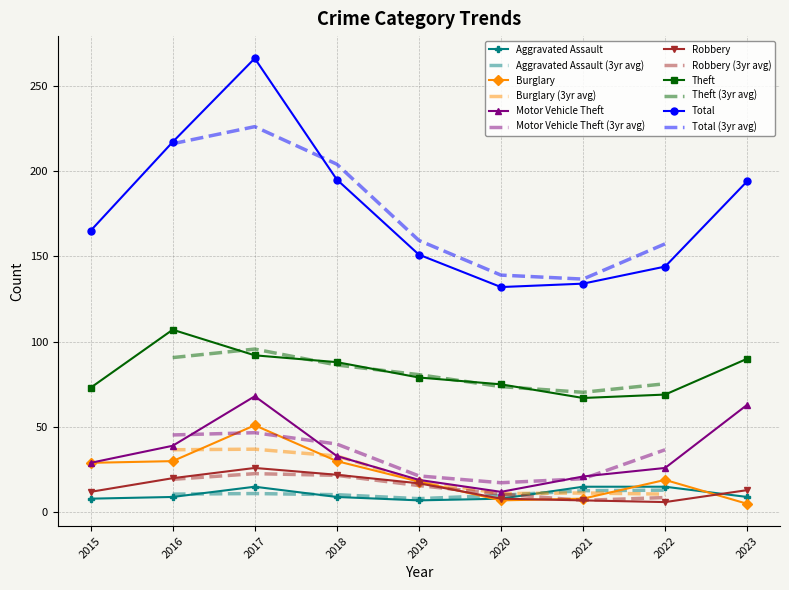

What is the difference between the highest and lowest values at 2019?

144